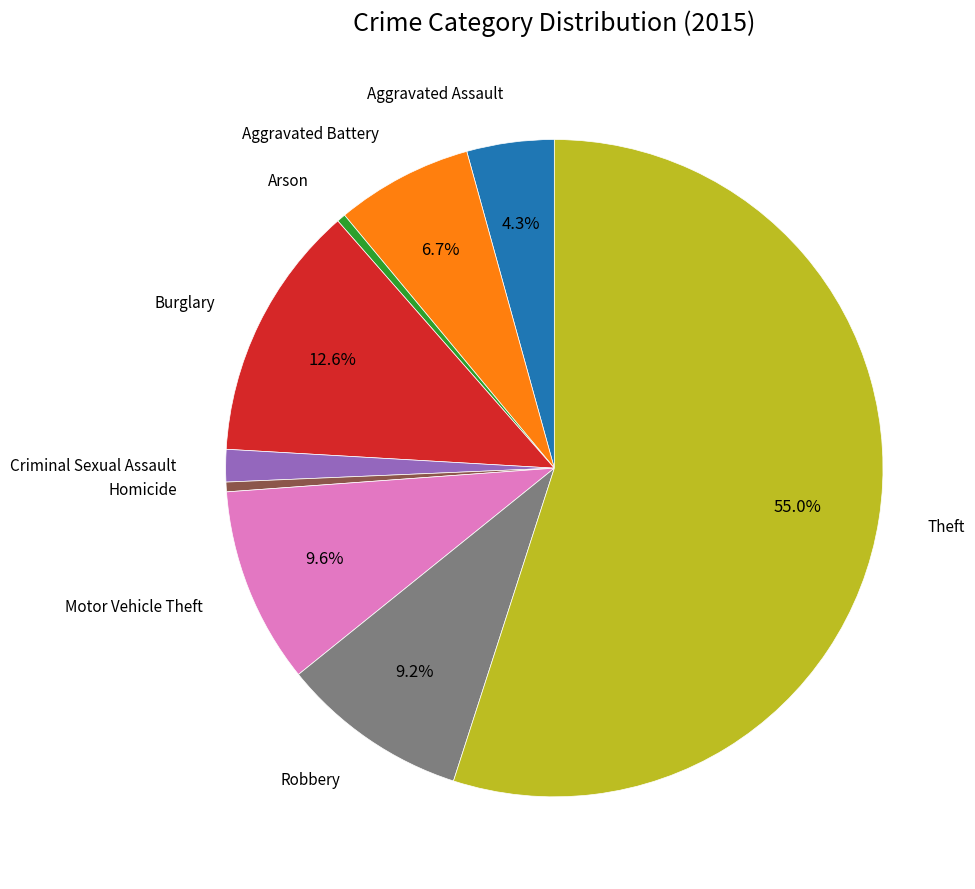

Is there any slice that represents more than half of the pie?

Yes